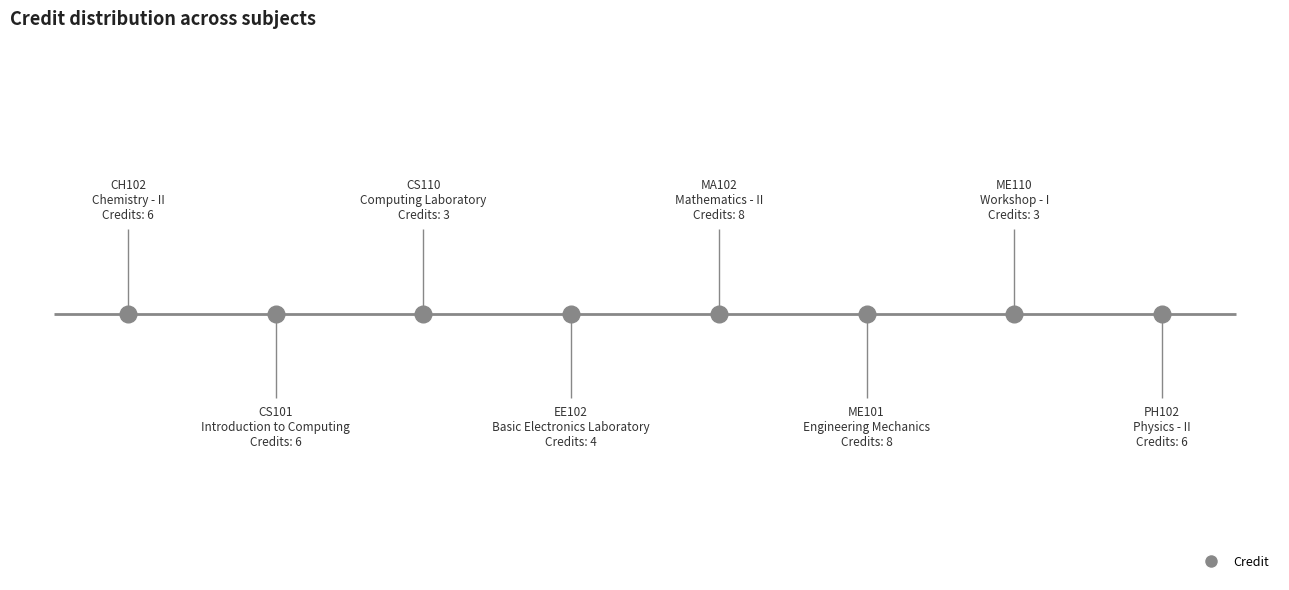

What is the change in value from CS110 to EE102?

+1